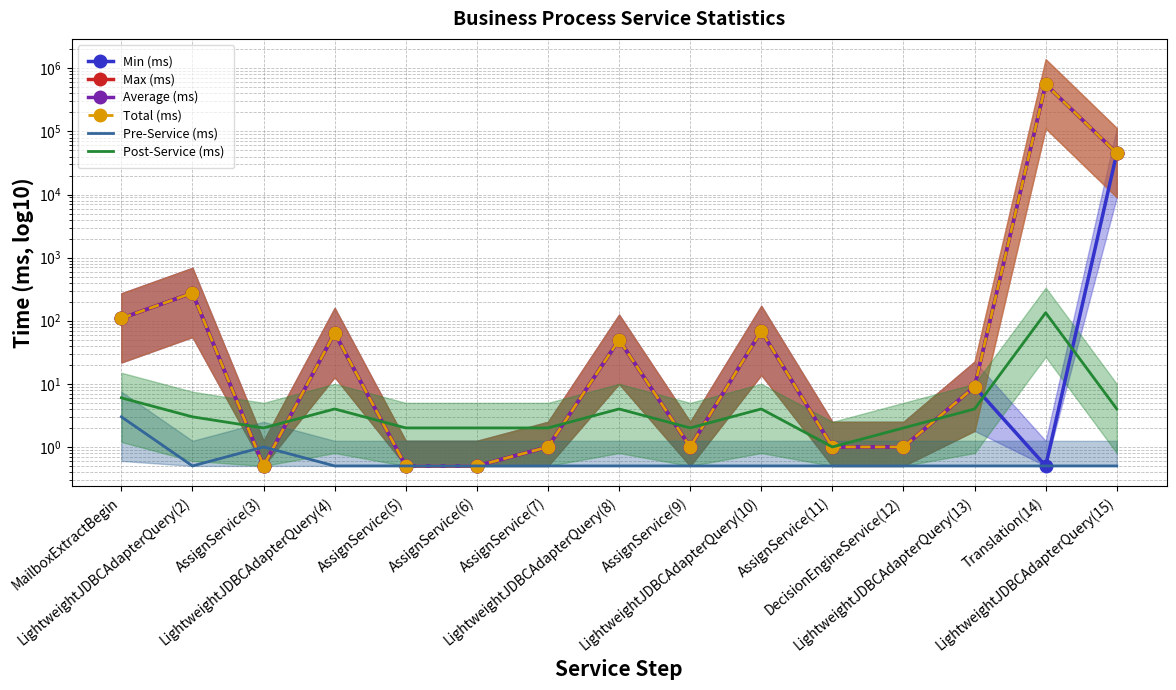

What is the label of the 8th point from the right?

LightweightJDBCAdapterQuery(8)